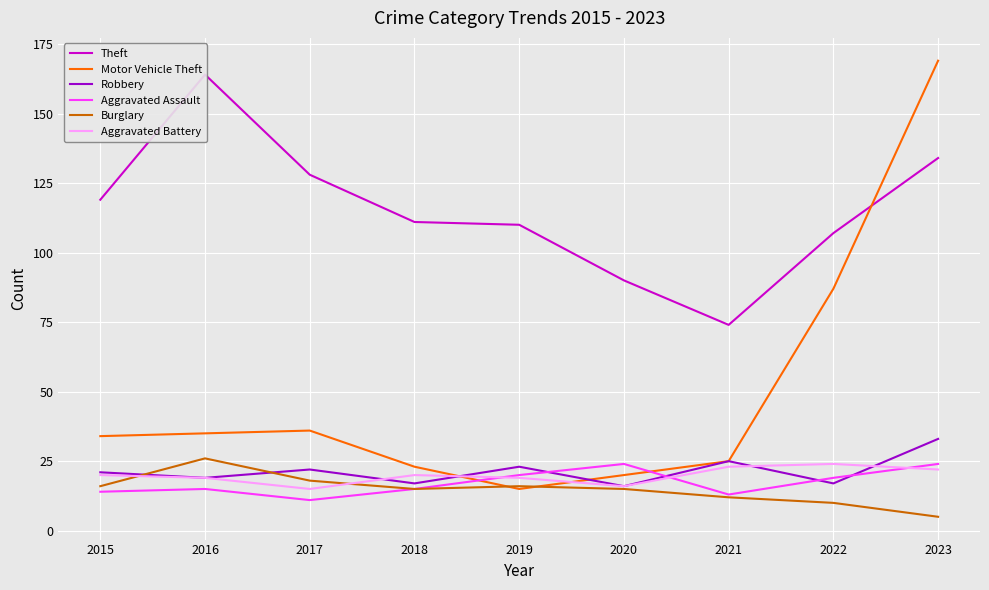

Which series has the largest range (max minus min)?

Motor Vehicle Theft